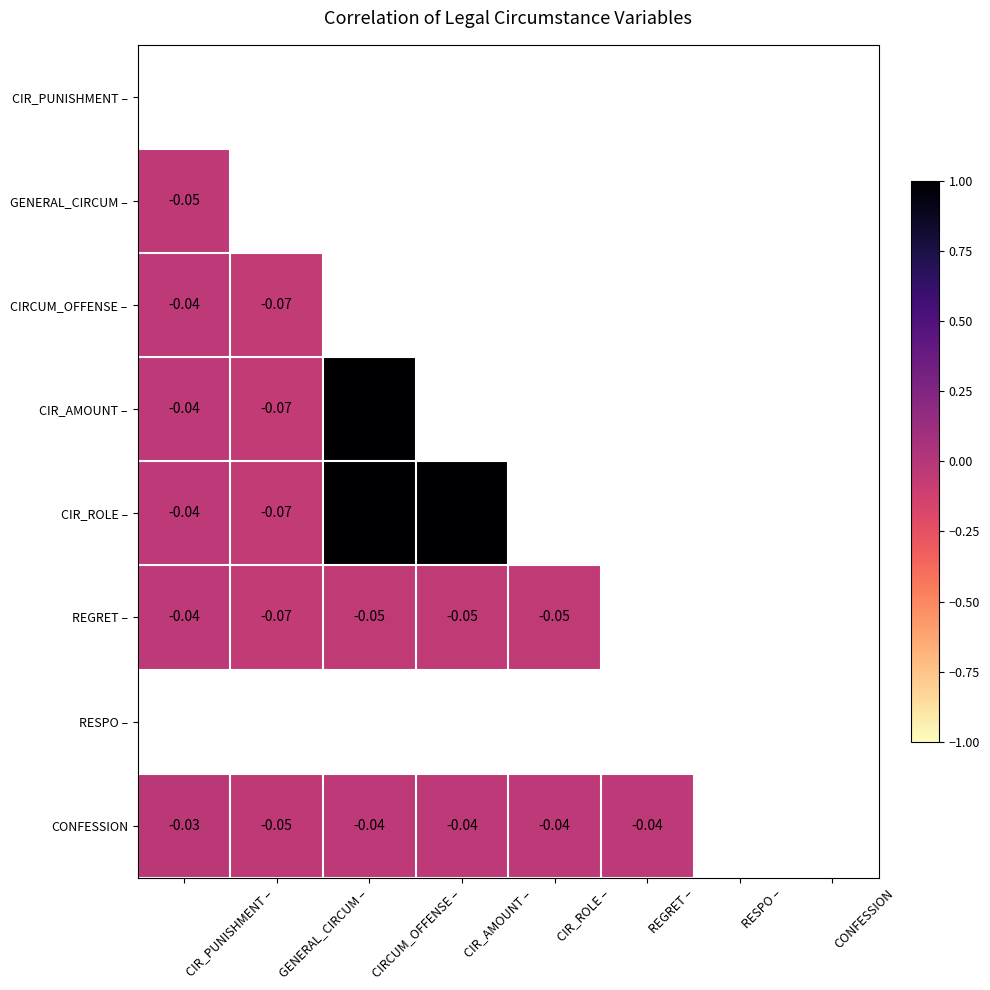

Is the value of CIRCUM_OFFENSE – at REGRET – greater than the value of GENERAL_CIRCUM – at CIRCUM_OFFENSE –?

No